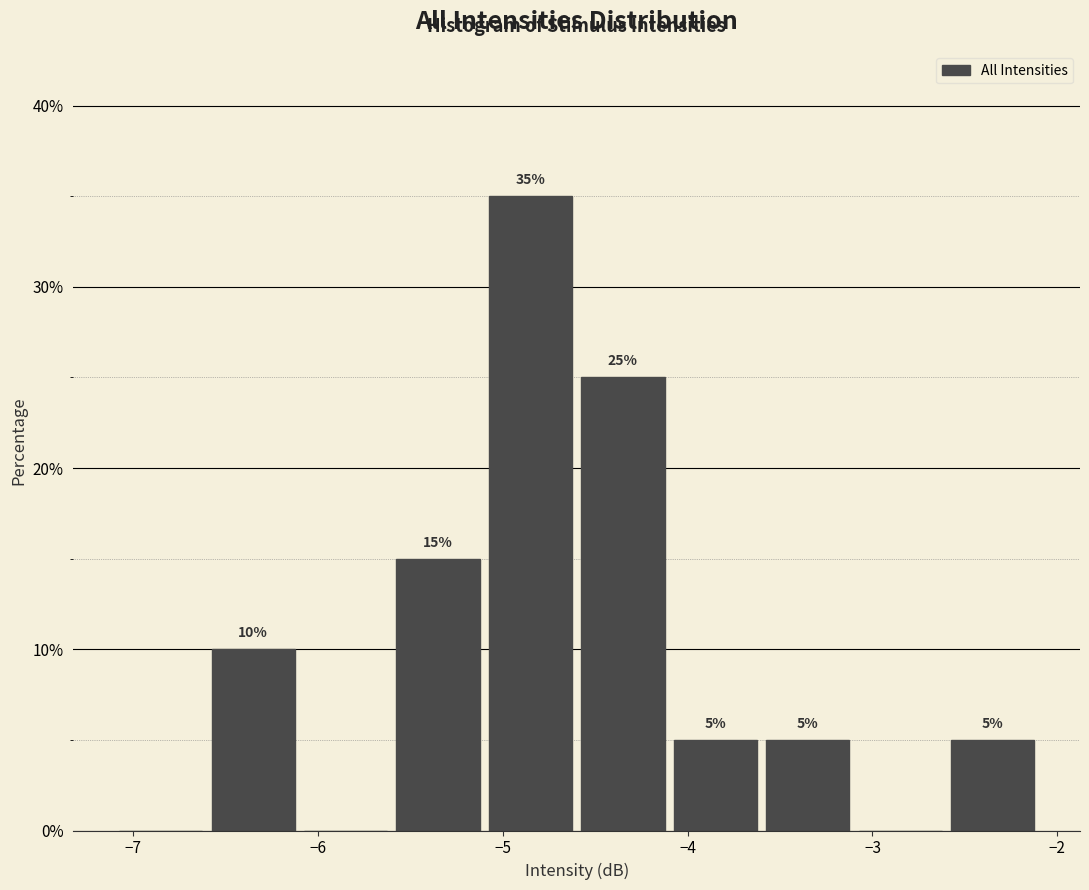

Over which range of the x-axis is the bar tallest?

-5.1 to -4.6